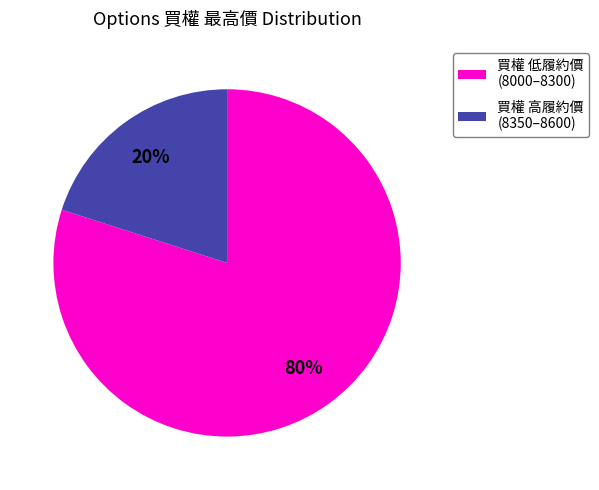

Which category accounts for the majority?

買權 低履約價 (8000–8300)